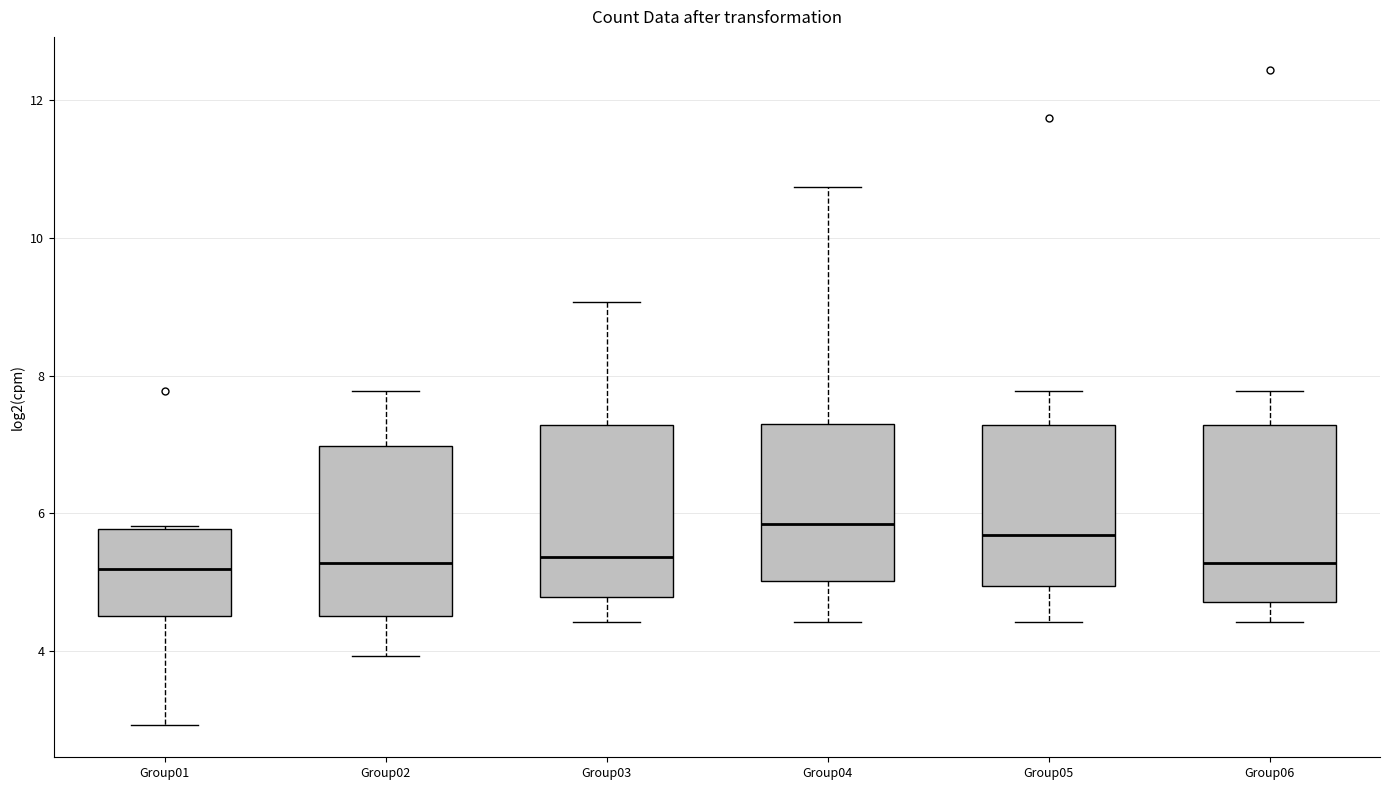

Where does the upper whisker of the box for Group04 end on the y-axis? The values are not printed on the chart, so give them approximately, as read against the axis.

10.8